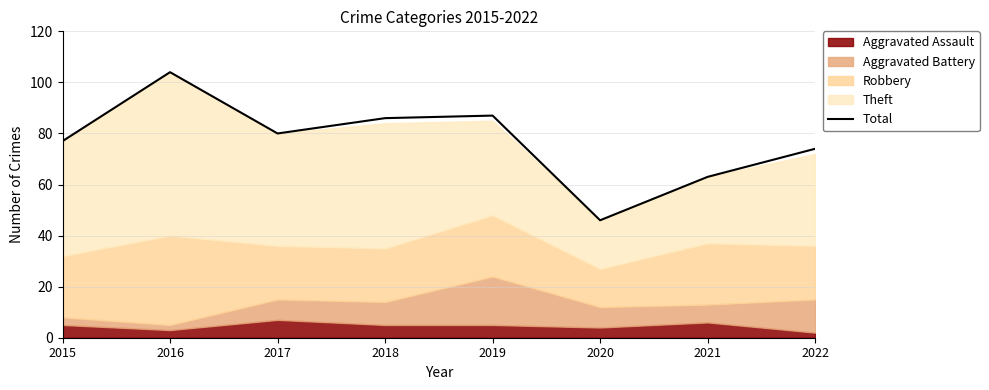

What is the difference between the second highest and minimum values?

41